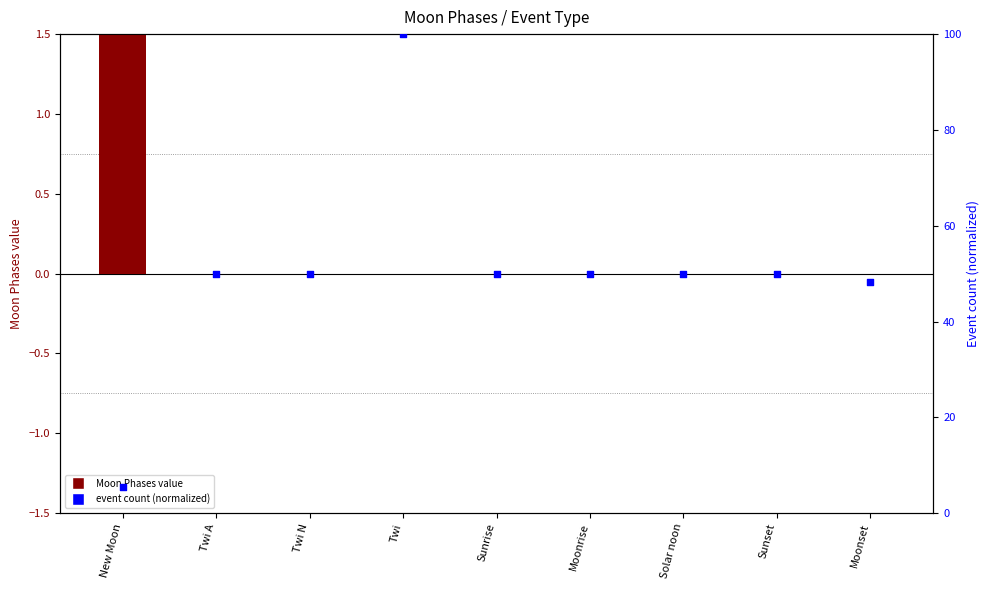

What are all the series names shown in the legend?

Moon Phases, Event count